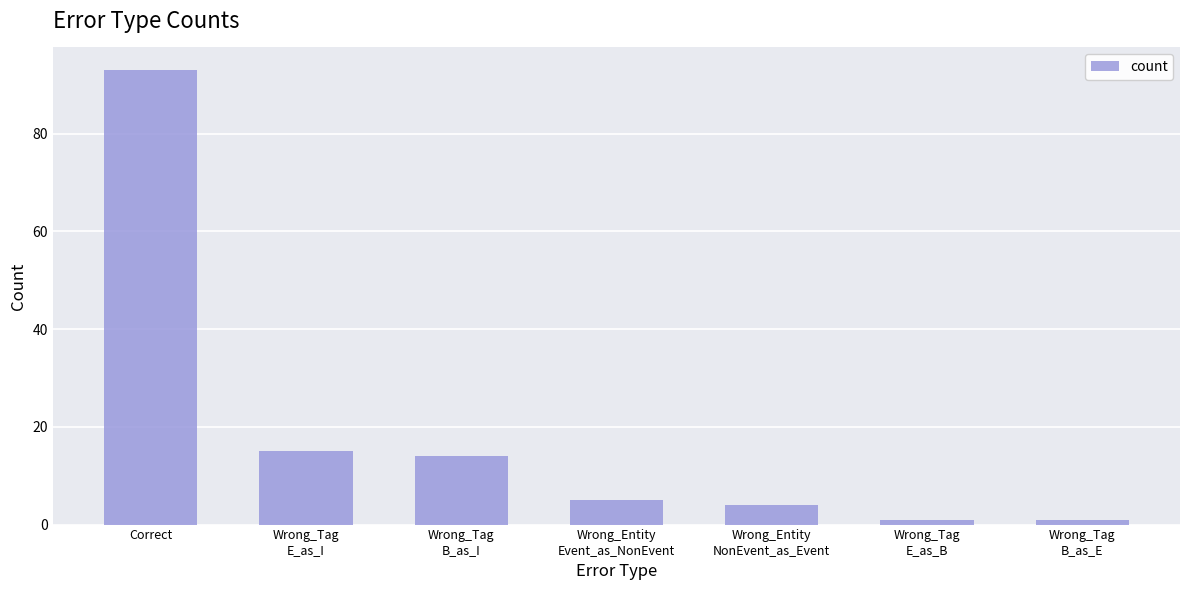

The chart shows a value of 1 at Wrong_Tag
B_as_E. True or false?

True